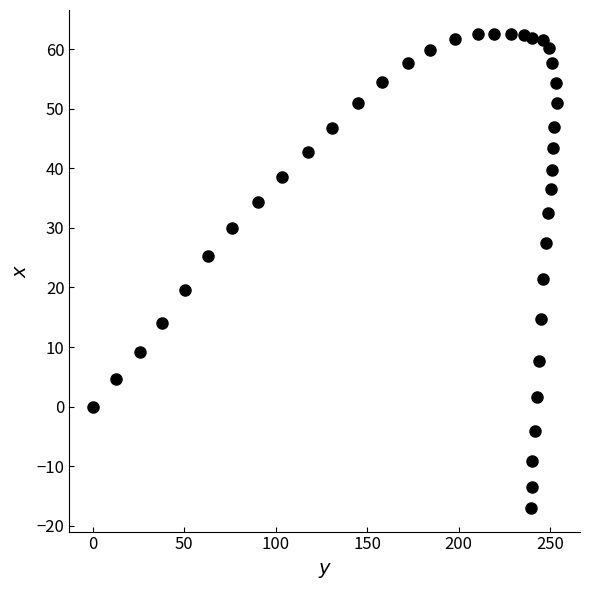

What is the range of X values (max minus min)?

253.7